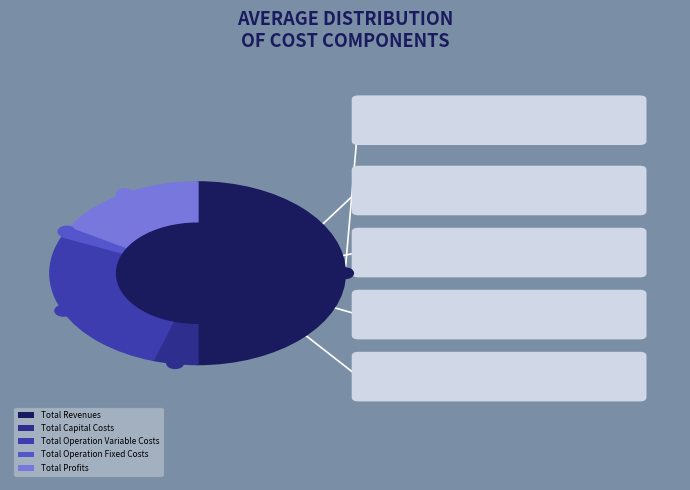

How much of the chart is everything except Total Profits?

83.5%